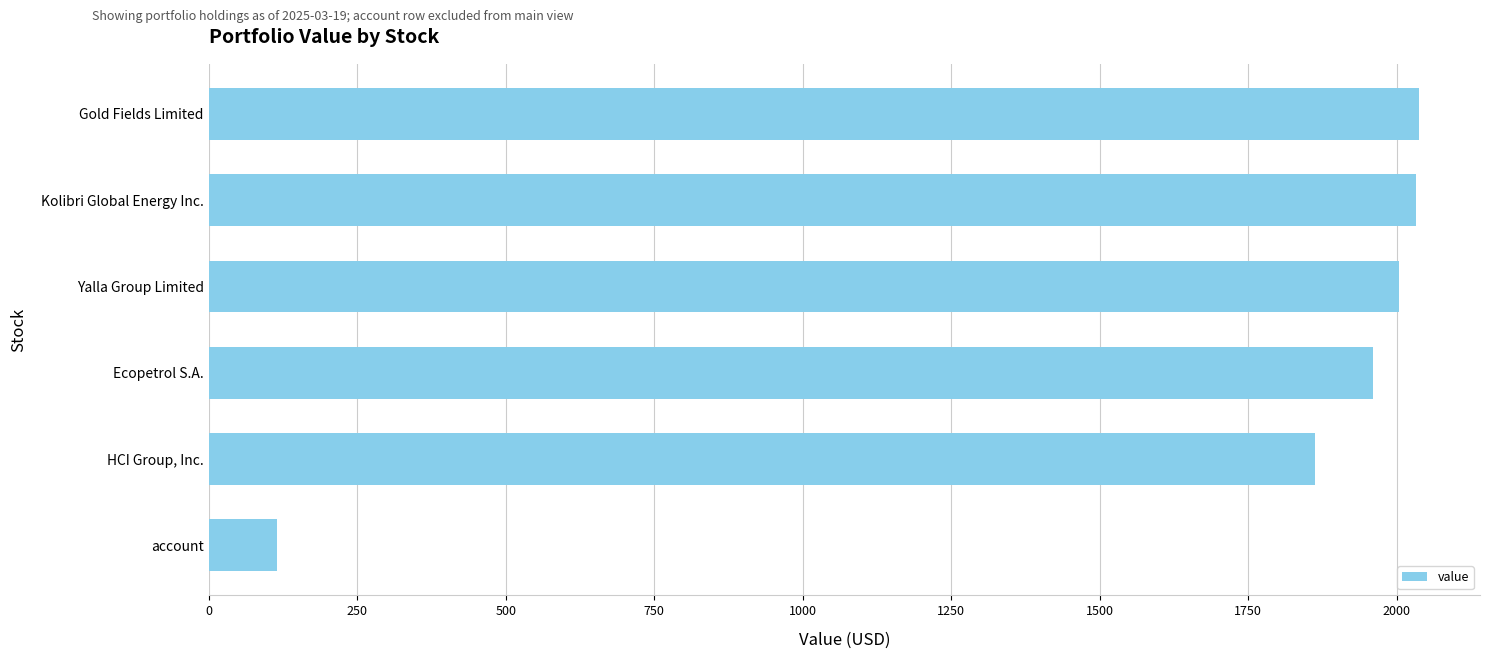

True or false: the data shows 1861.9 at HCI Group, Inc..

True